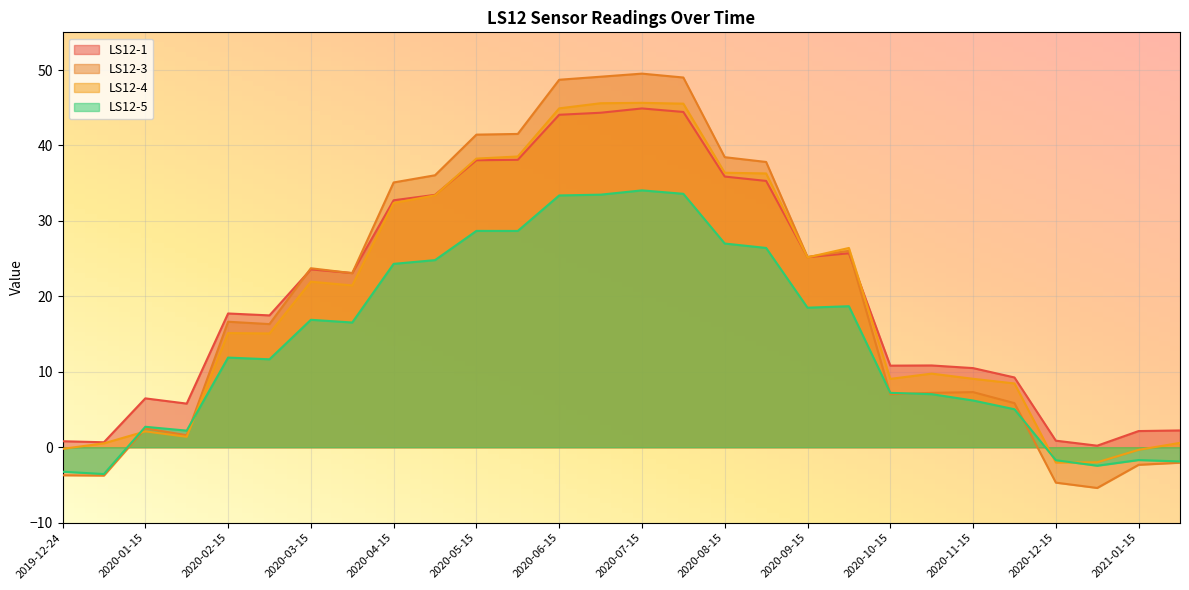

Is the value of LS12-3 at 2019-12-25 greater than the value of LS12-5 at 2020-10-15?

No